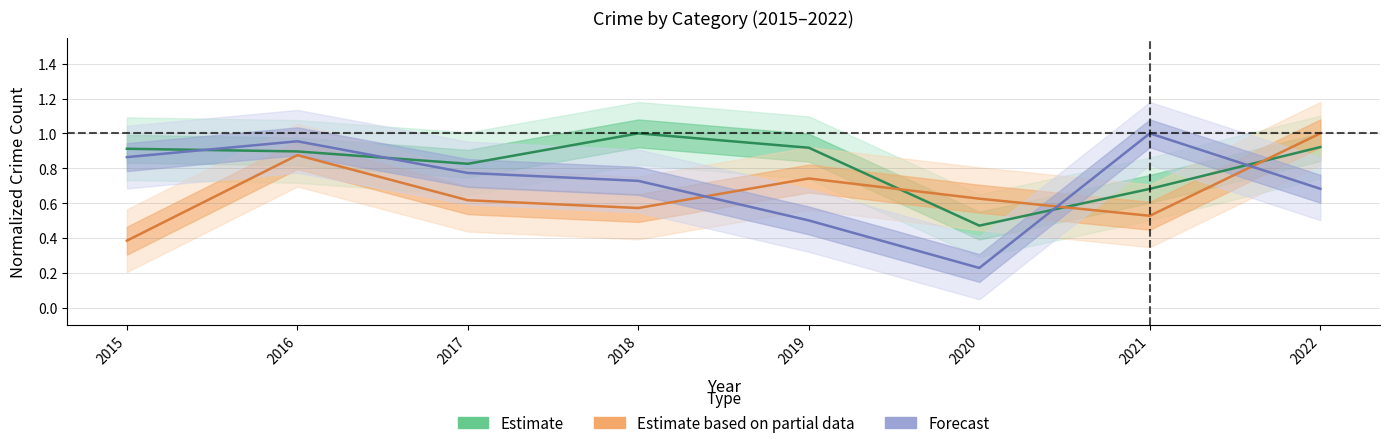

Reading right to left, extract all data points from this chart.

Estimate: 0.9	0.7	0.5	0.9	1.0	0.8	0.9	0.9
Estimate based on partial data: 1.0	0.5	0.6	0.7	0.6	0.6	0.9	0.4
Forecast: 0.7	1.0	0.2	0.5	0.7	0.8	1.0	0.9